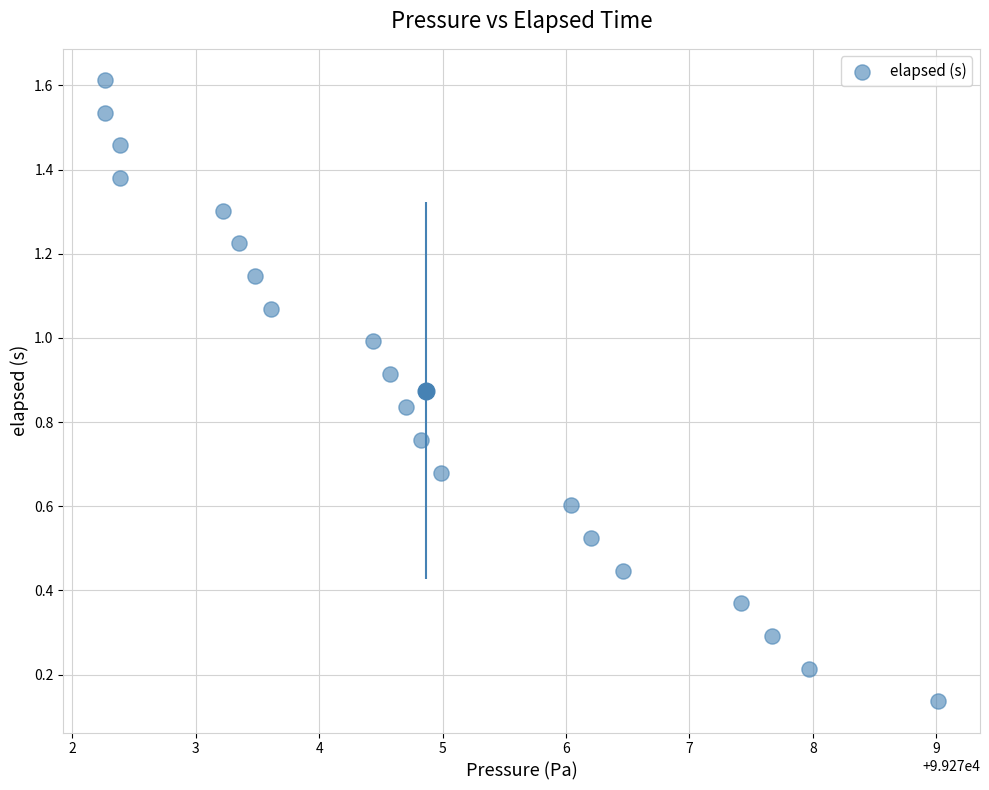

What is the range of X values (max minus min)?

6.8